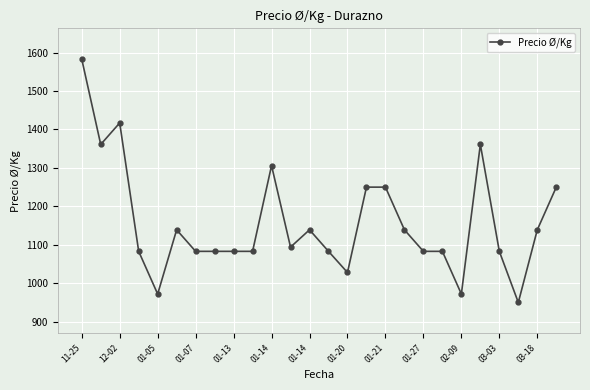

What is the greatest value displayed?

1583